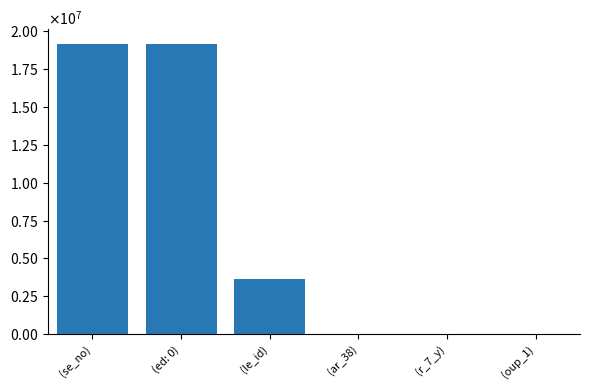

What is the minimum value shown in the chart?

38